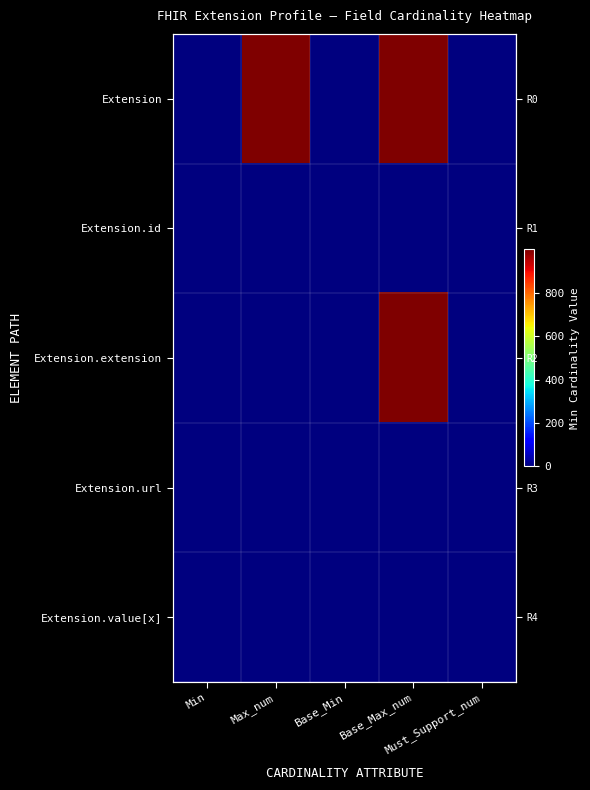

Rank the series by their maximum value, from lowest to highest.

Extension.id, Extension.url, Extension.value[x], Extension, Extension.extension